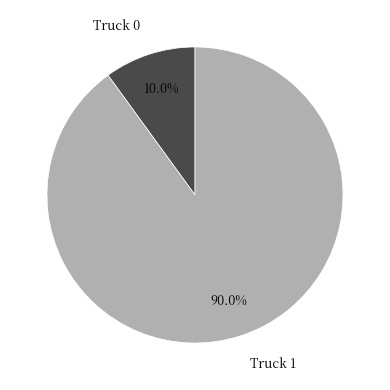

To the nearest percent, what percentage of the pie is Truck 1?

90%